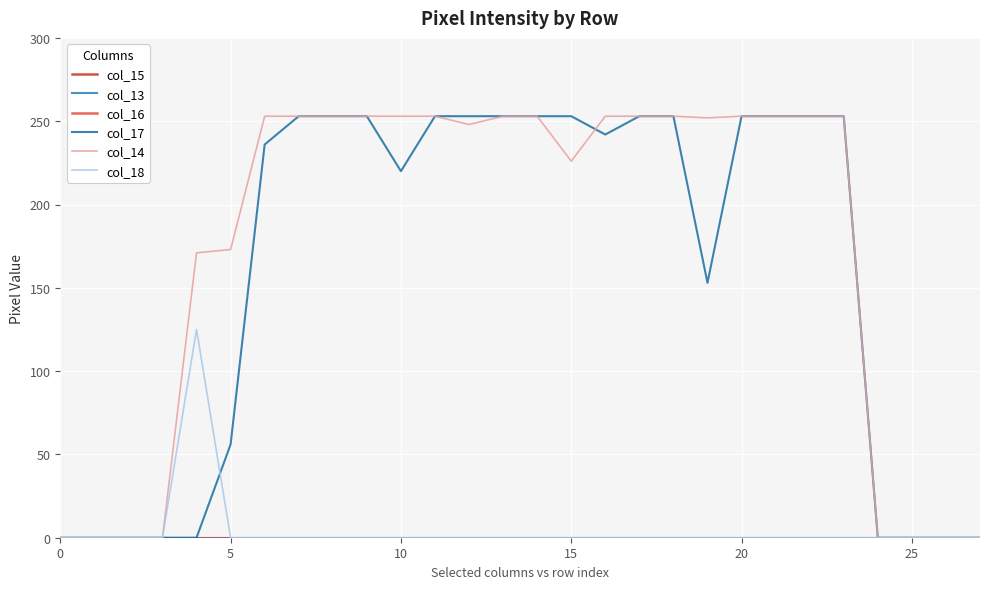

True or false: col_14 and col_16 cross at least once.

False